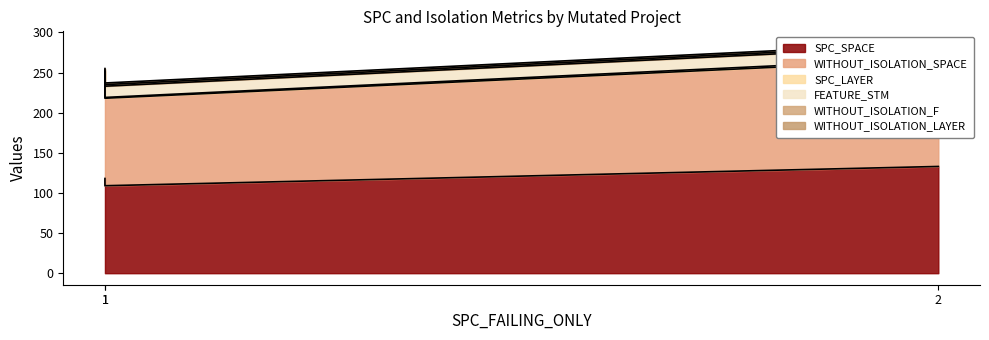

Which series has the largest range (max minus min)?

SPC_SPACE